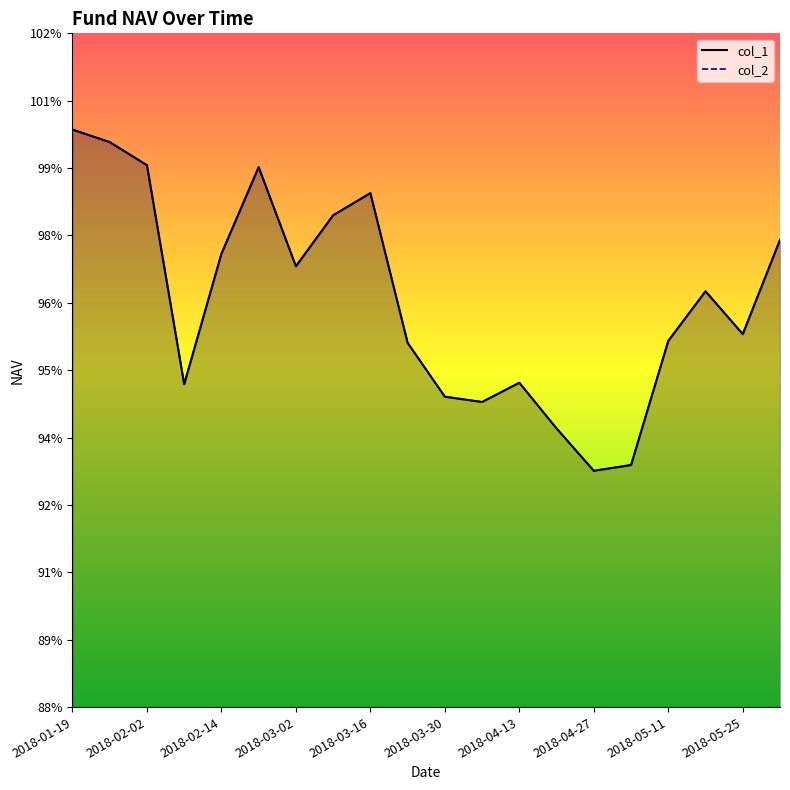

What is the label of the 5th point from the left?

2018-02-14